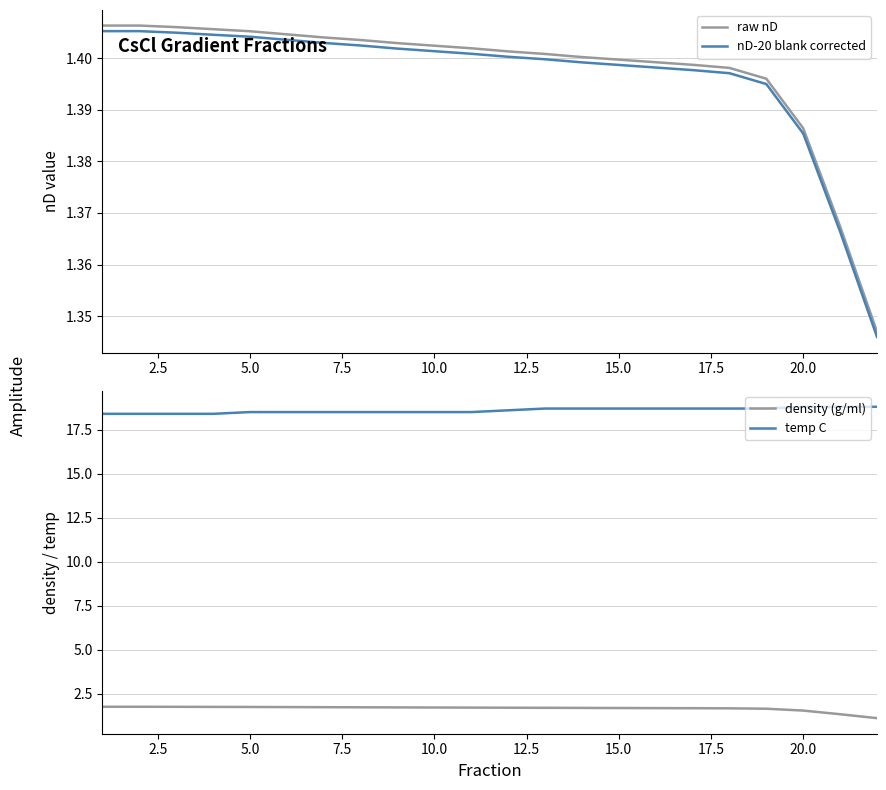

True or false: density (g/ml) and temp C intersect in this chart.

False